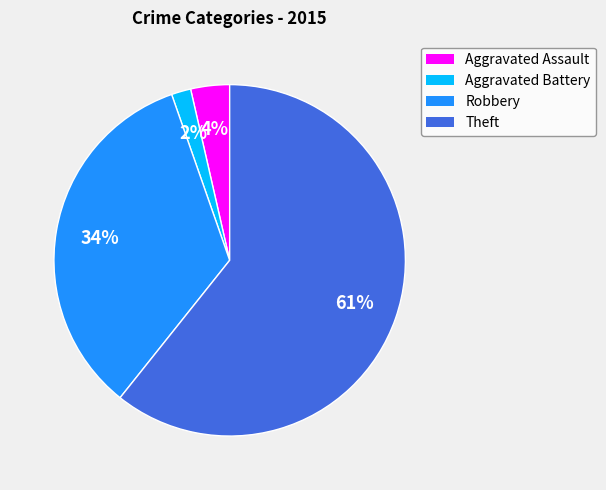

Approximately how many times larger is the value at Robbery compared to Theft?

0.6